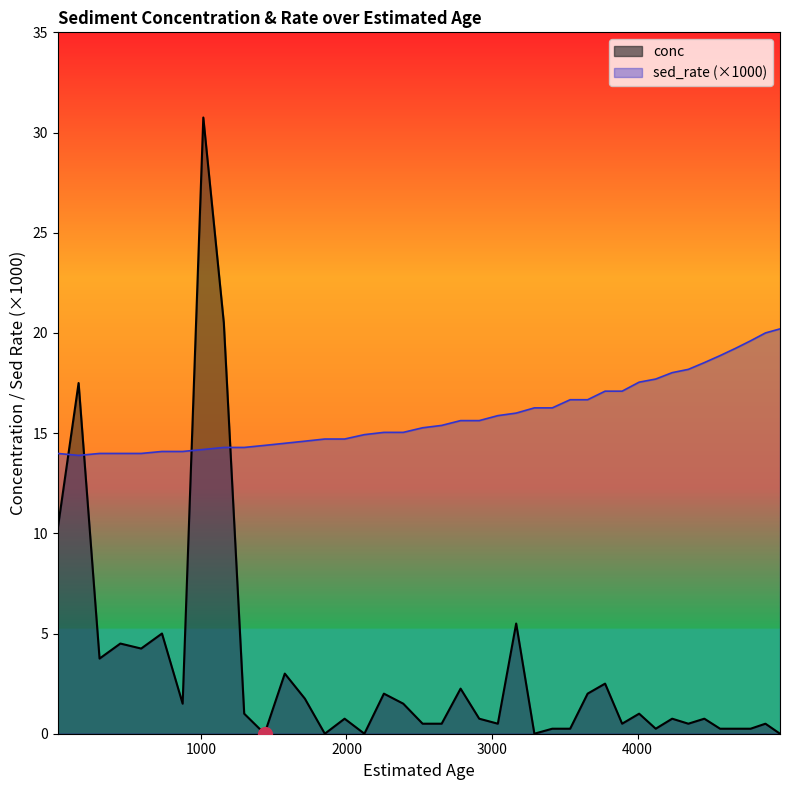

How many distinct data groups are displayed?

2